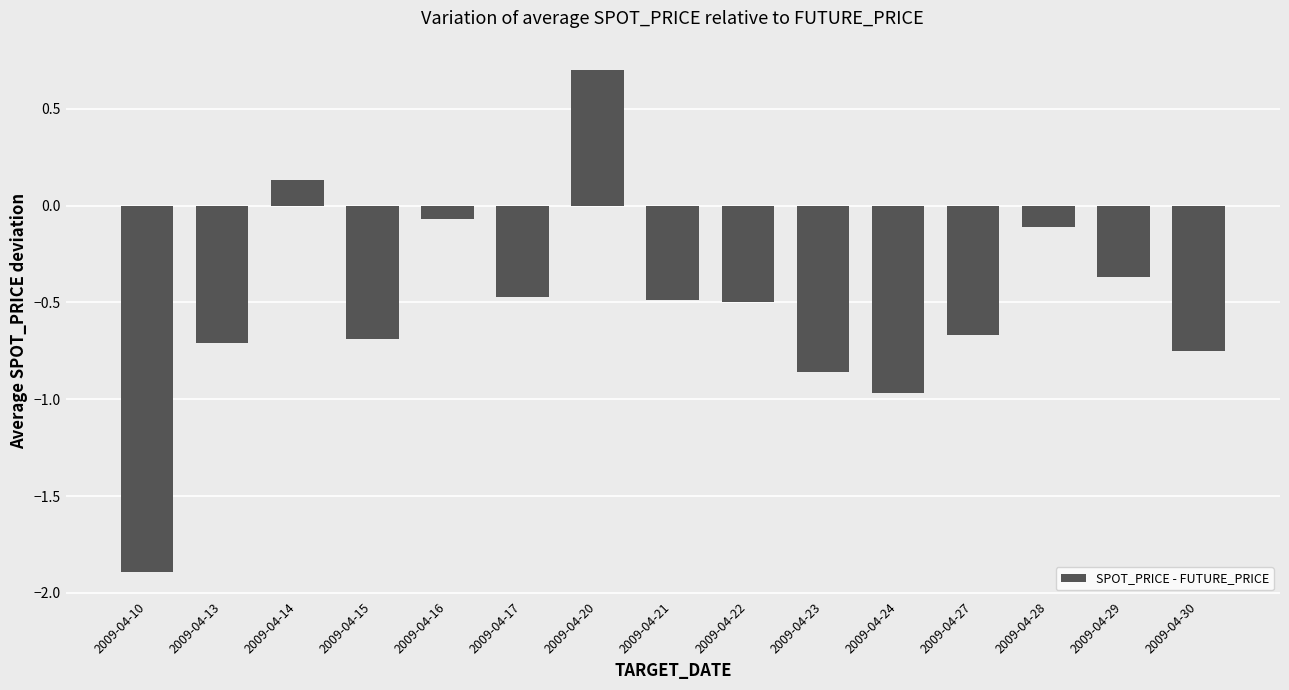

At which label does the data first exceed 0?

2009-04-14